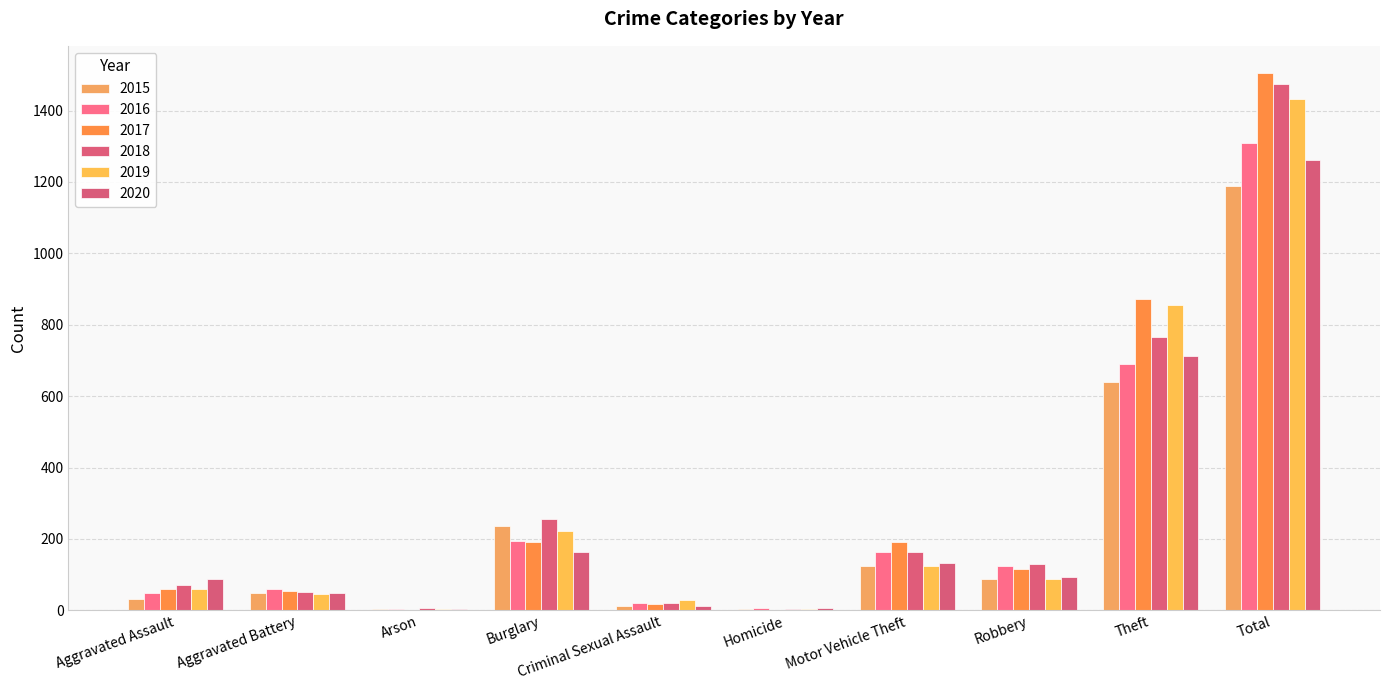

How many groups of bars are there?

10